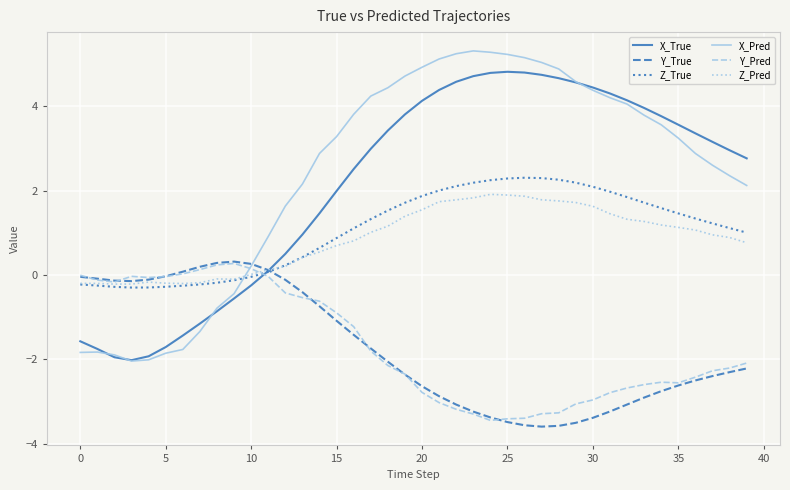

What is the smallest value displayed?

-3.6